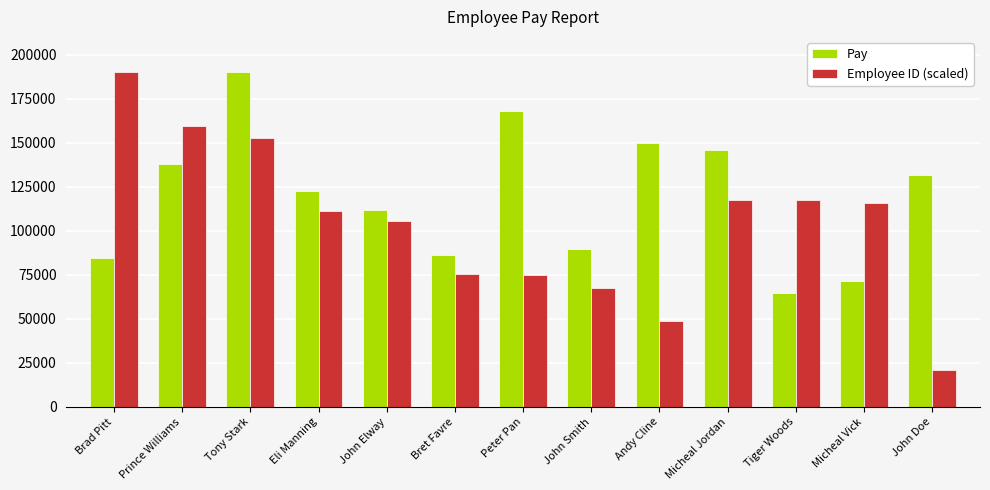

What is the spread (max minus min) of values at Eli Manning?

11233.7